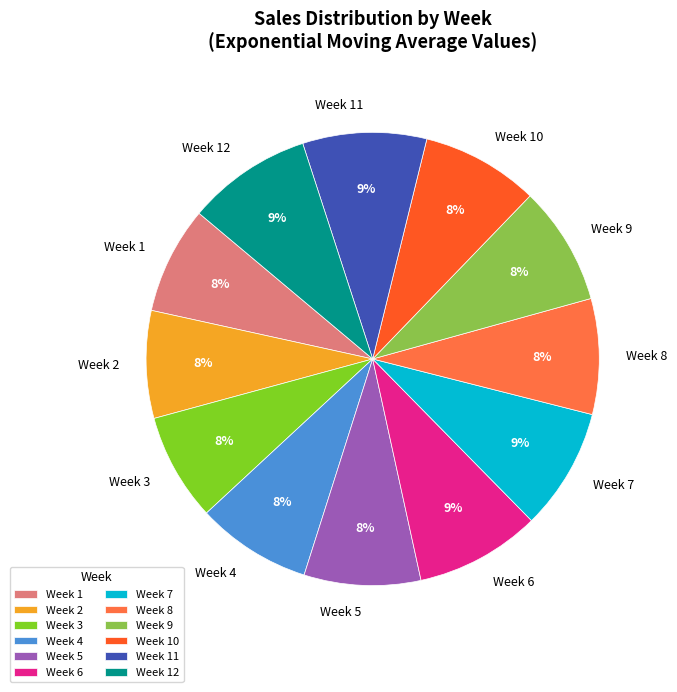

The Week 10 slice represents 1% of the pie. True or false?

False